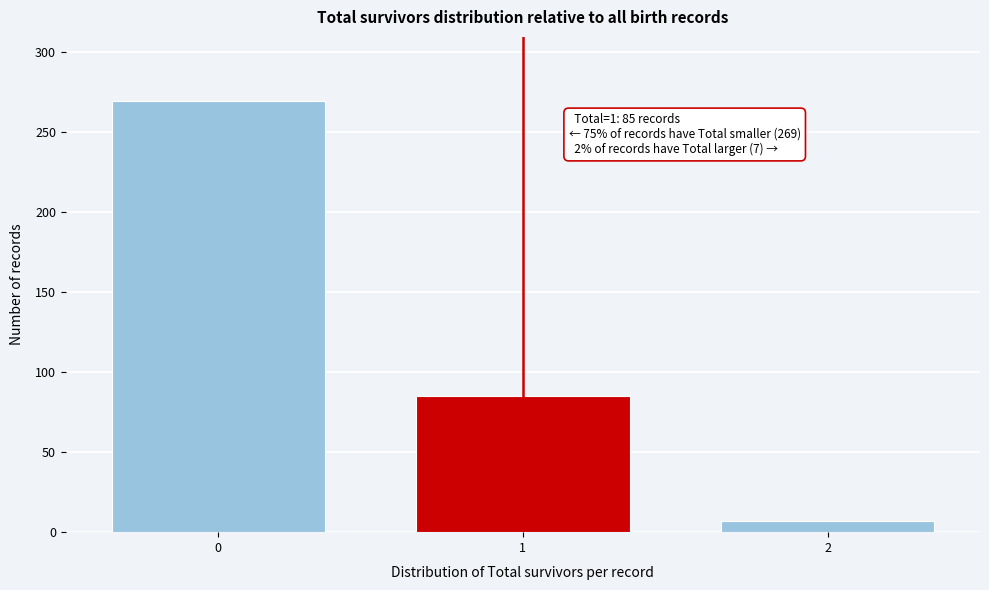

Reading left to right, list all the values displayed in this chart.

269	85	7